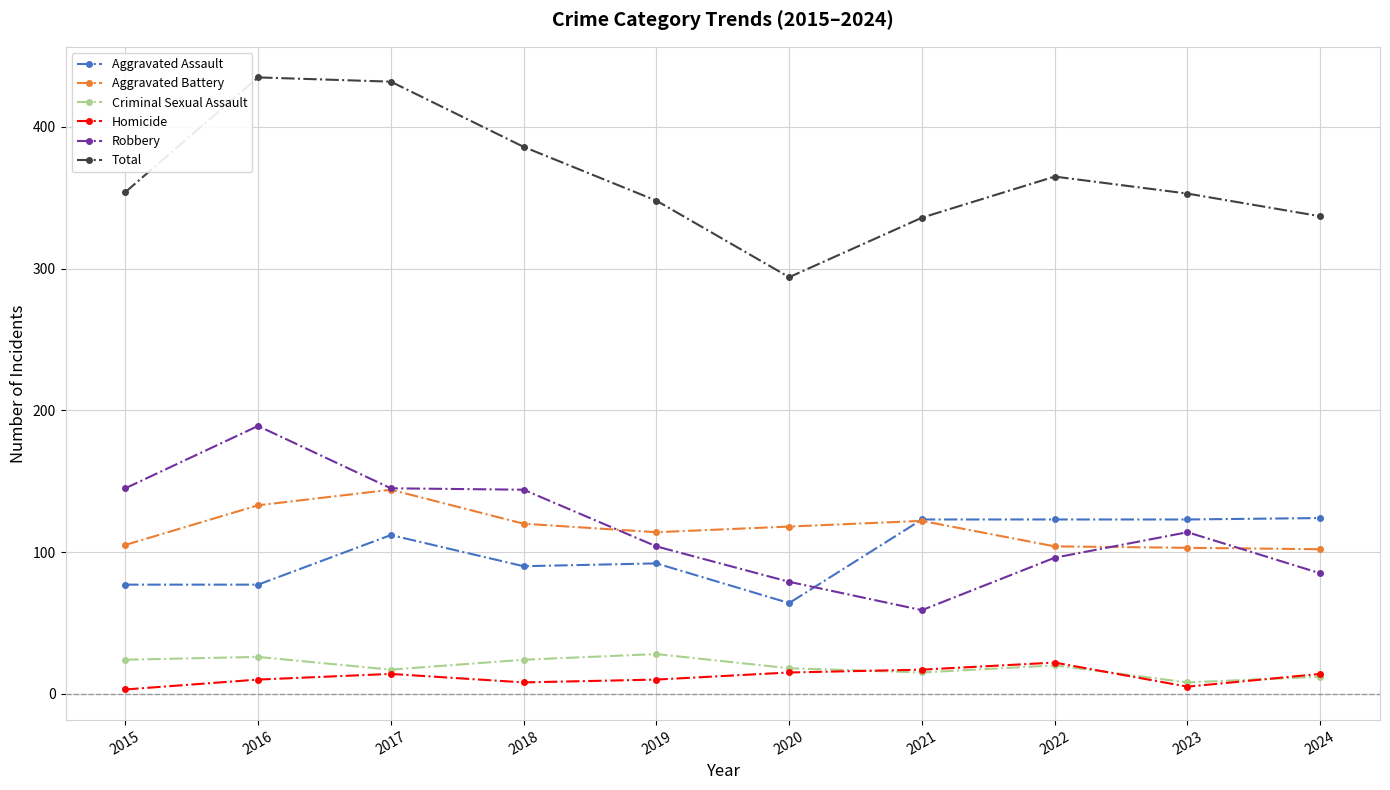

True or false: Total and Robbery intersect in this chart.

False